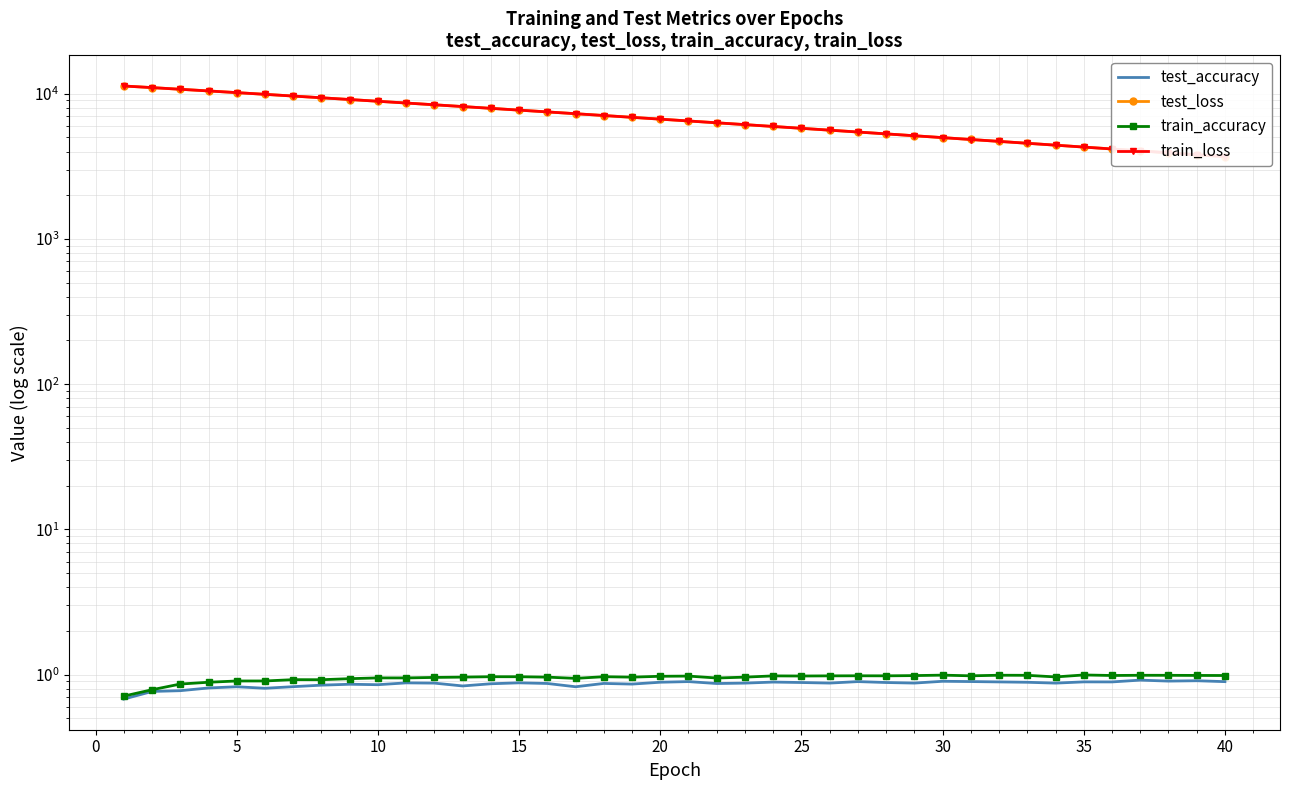

What are all the series names shown in the legend?

test_accuracy, test_loss, train_accuracy, train_loss